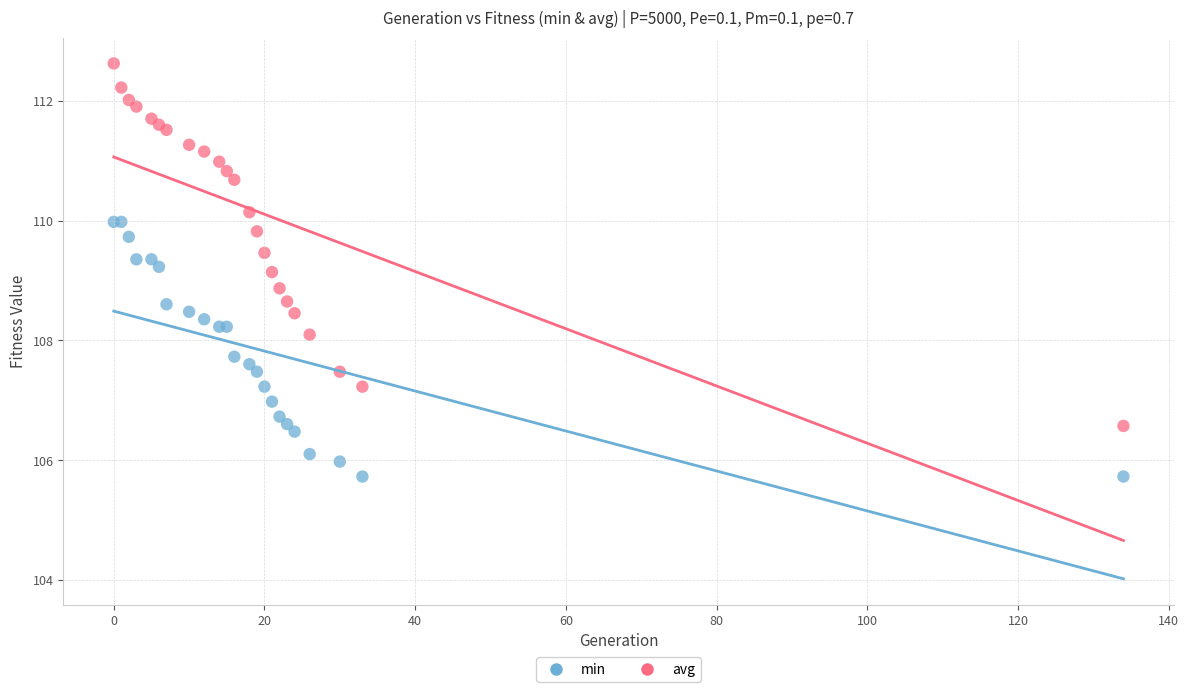

Which series has the widest spread of Y values?

avg